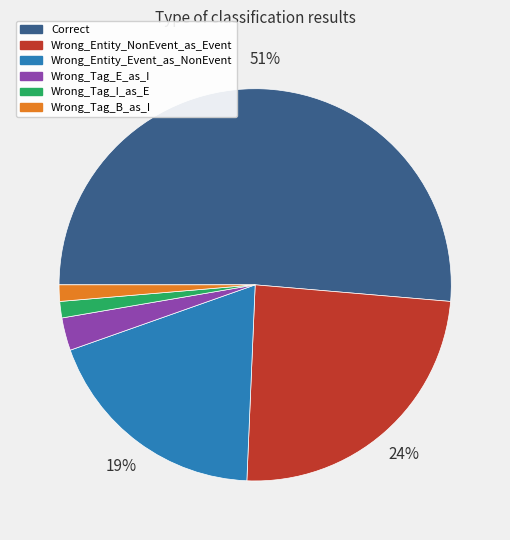

What is the ratio of the value at Wrong_Entity_Event_as_NonEvent to the value at Wrong_Entity_NonEvent_as_Event?

0.8